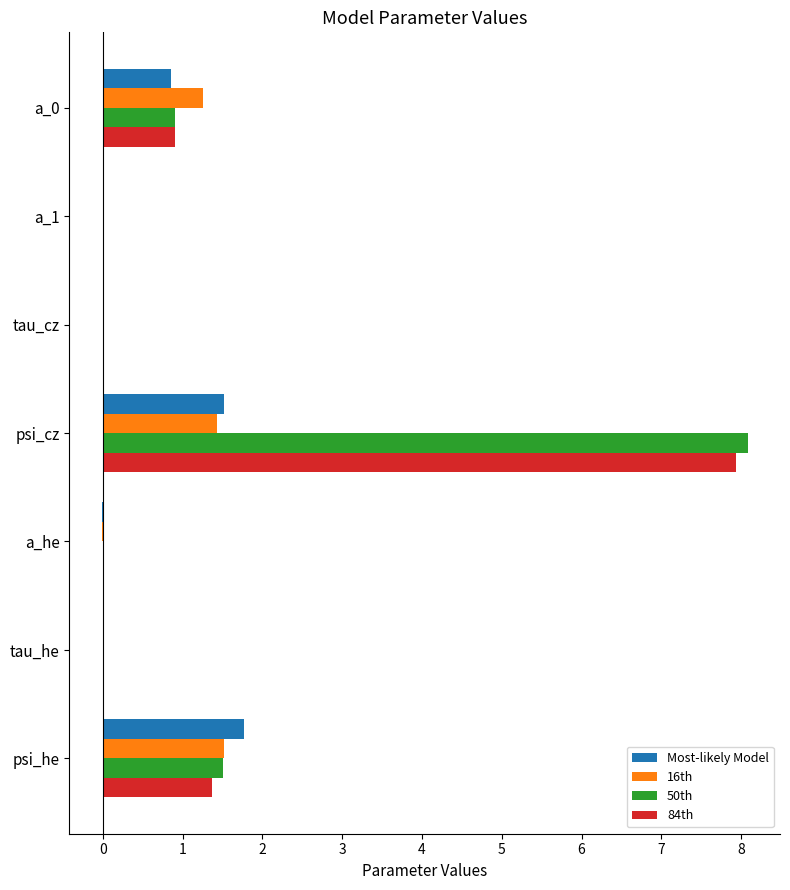

At which category is the sum across all series the highest?

psi_cz